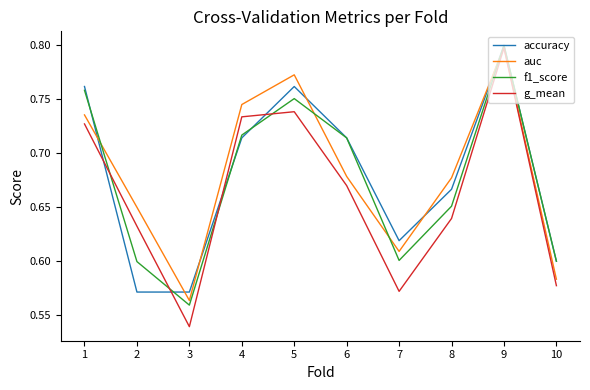

At how many categories does at least one series exceed 0?

10